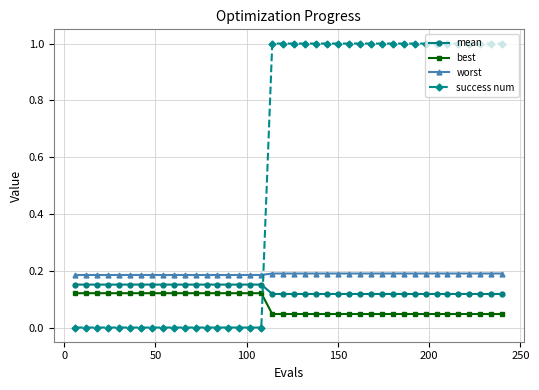

What is the highest value of the success num series?

1.0